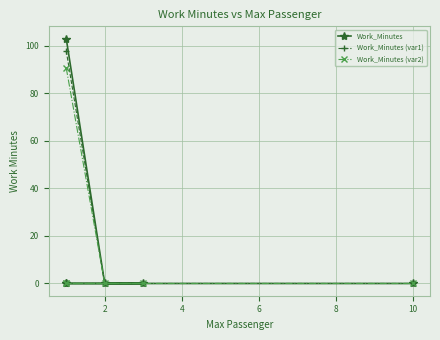

Is it true that Work_Minutes equals -60.8 at 2?

False